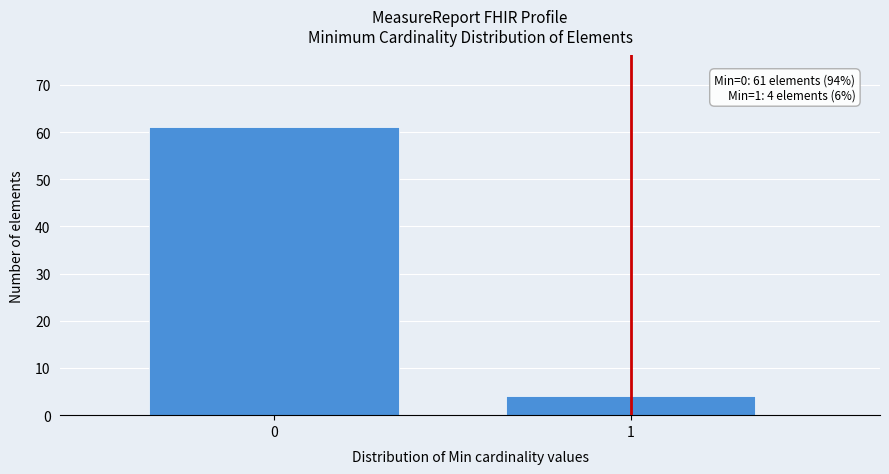

Reading right to left, list all the values displayed in this chart.

4	61